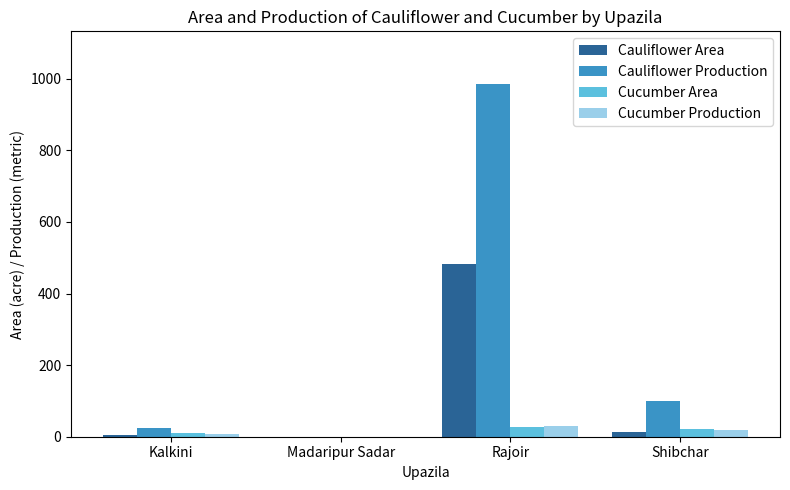

True or false: Cauliflower Production has a value of 1301 at Rajoir.

False